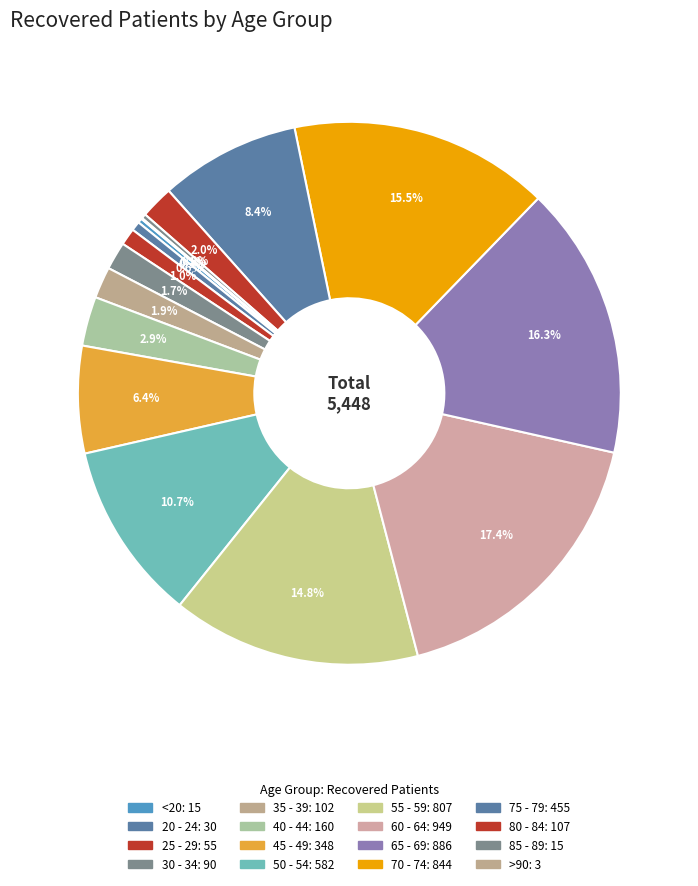

What is the smallest slice in the pie chart?

>90